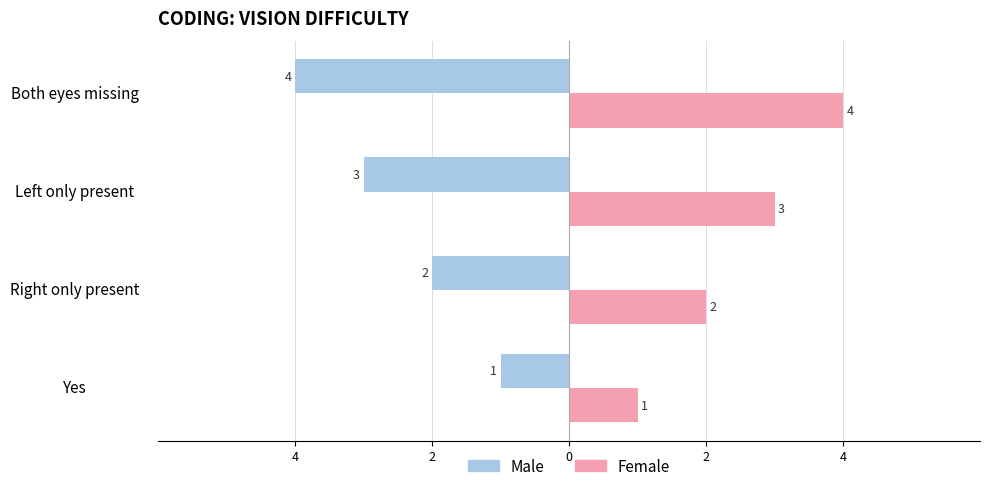

What are all the series names shown in the legend?

Male, Female